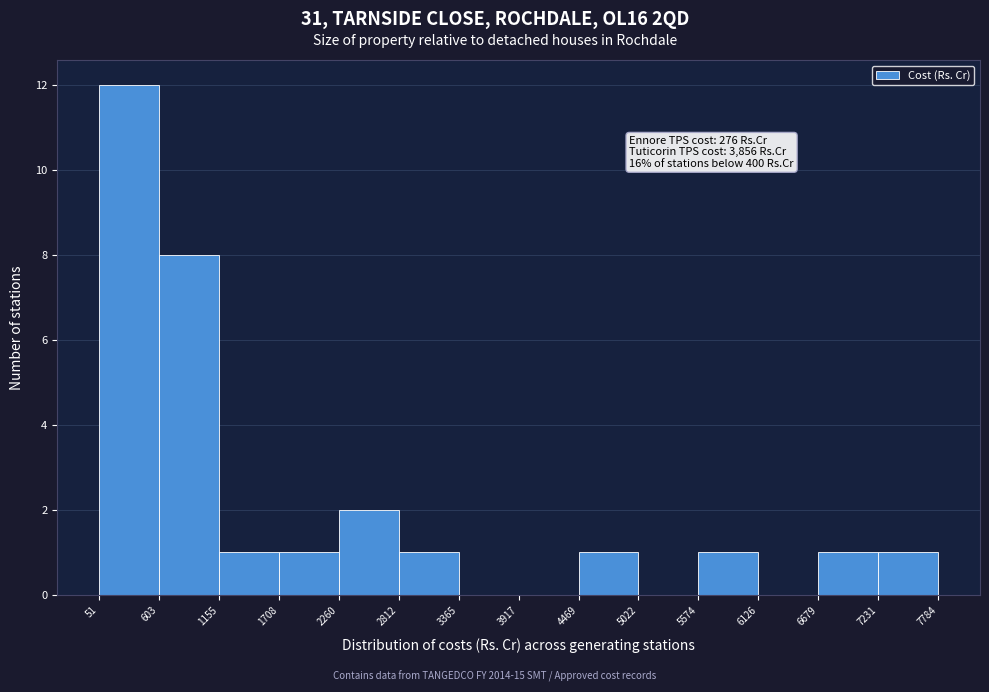

Over which range of the x-axis is the bar tallest?

51 to 603